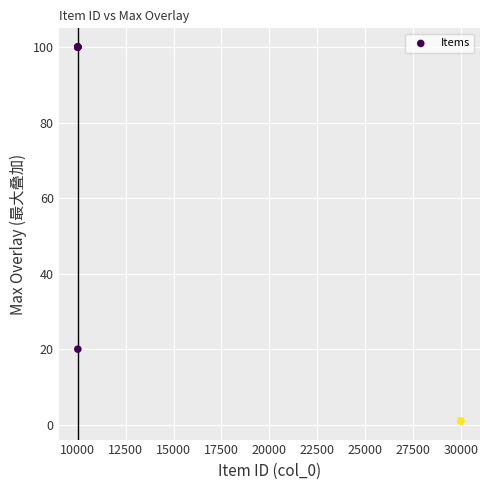

What Y value in the scatter plot is closest to 50?

20